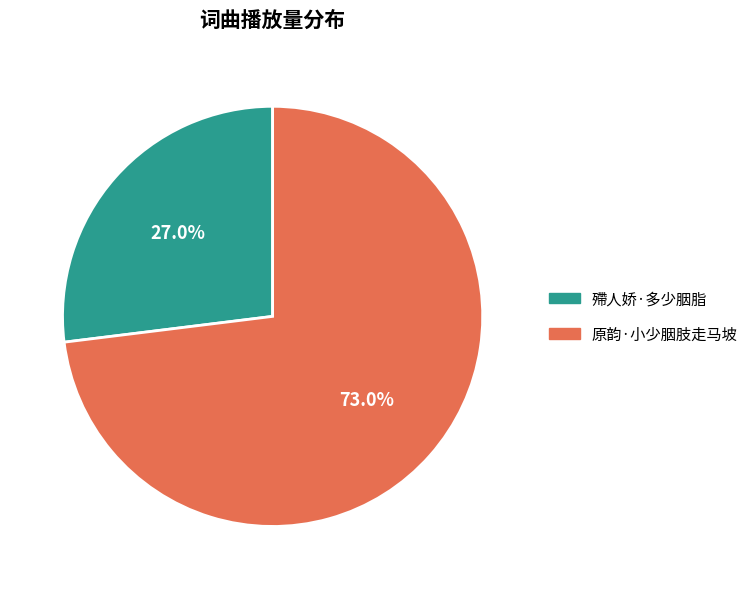

Combined, do 原韵·小少胭肢走马坡 and 殢人娇·多少胭脂 account for over 50%?

Yes